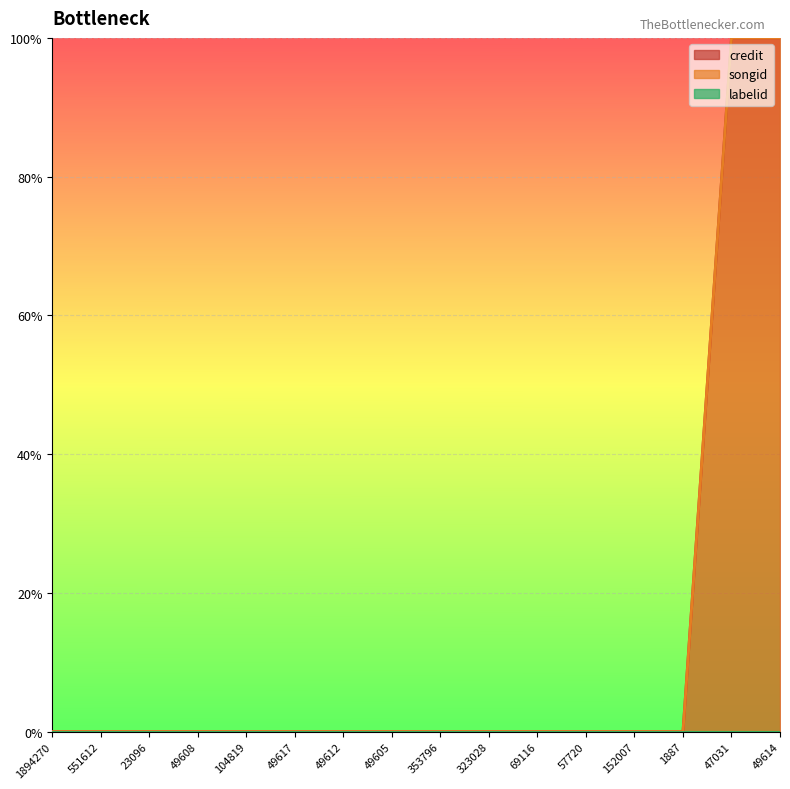

At how many categories does at least one series exceed 92?

2